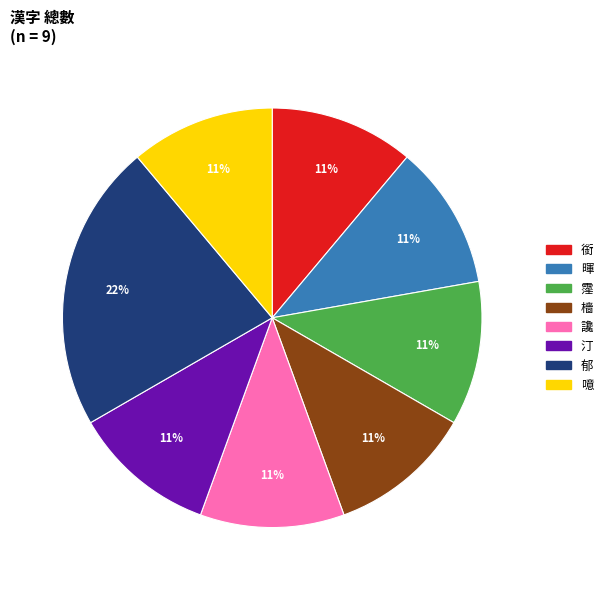

To the nearest percent, what is the combined percentage of 檣 and 郁?

33%